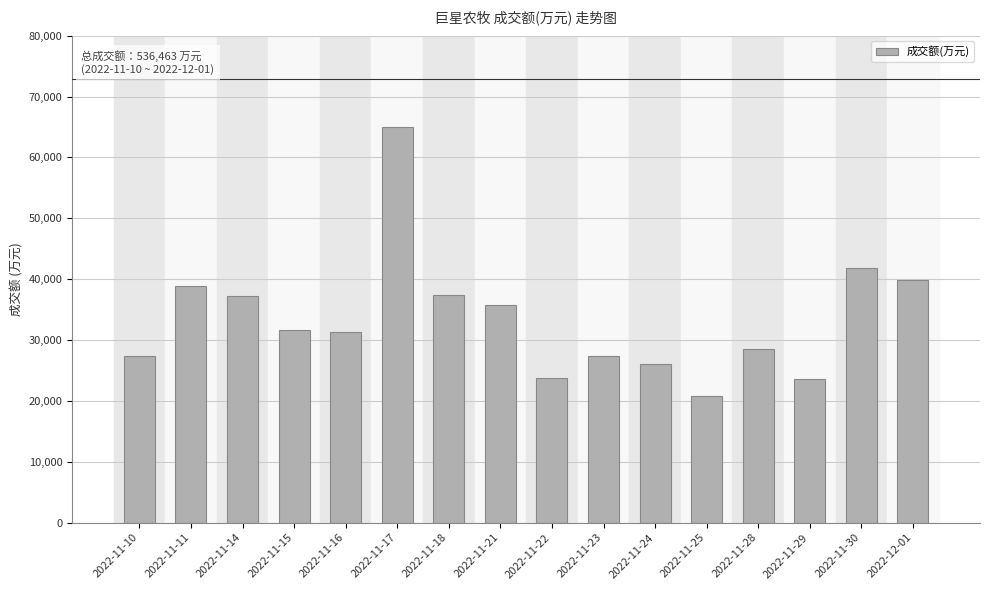

What is the change in value from 2022-11-22 to 2022-11-28?

+4744